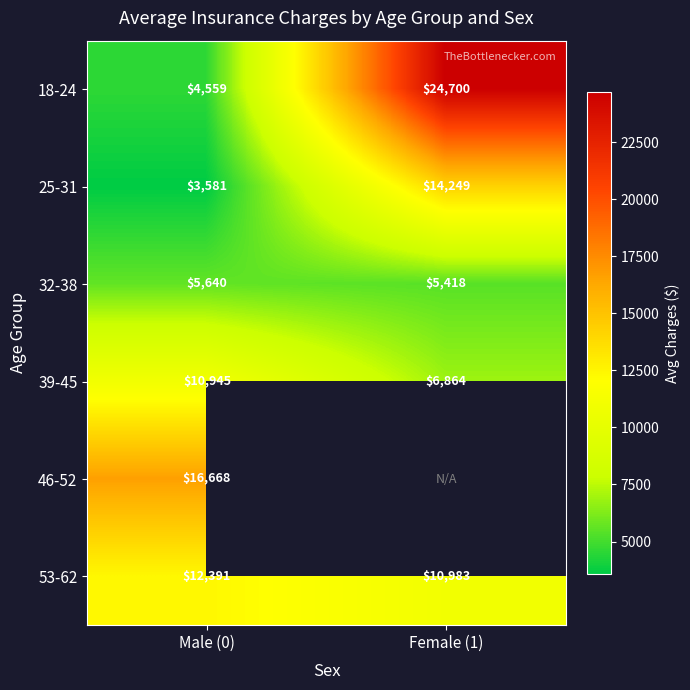

Is the value of 53-62 at Male (0) greater than the value of 25-31 at Female (1)?

No